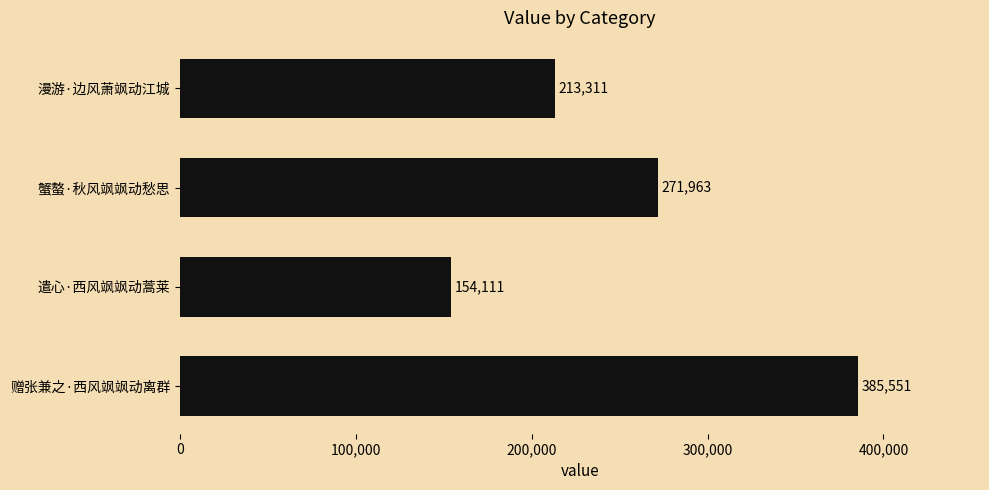

True or false: the data shows 136137 at 蟹螯·秋风飒飒动愁思.

False